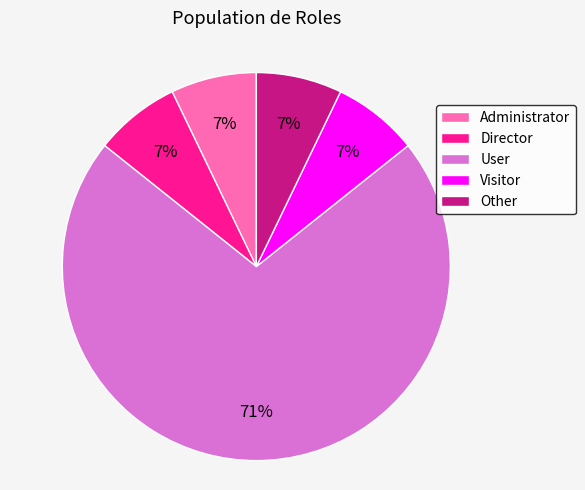

What is the ratio of the value at Visitor to the value at Director?

1.0